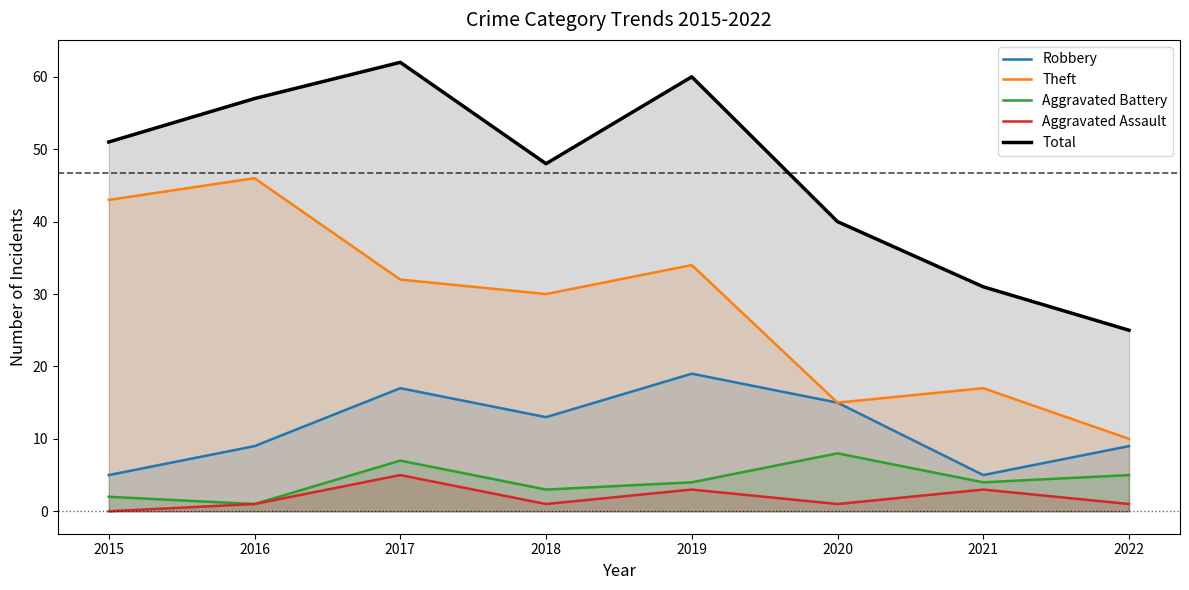

Which has a higher value, 2022 or 2021?

2022